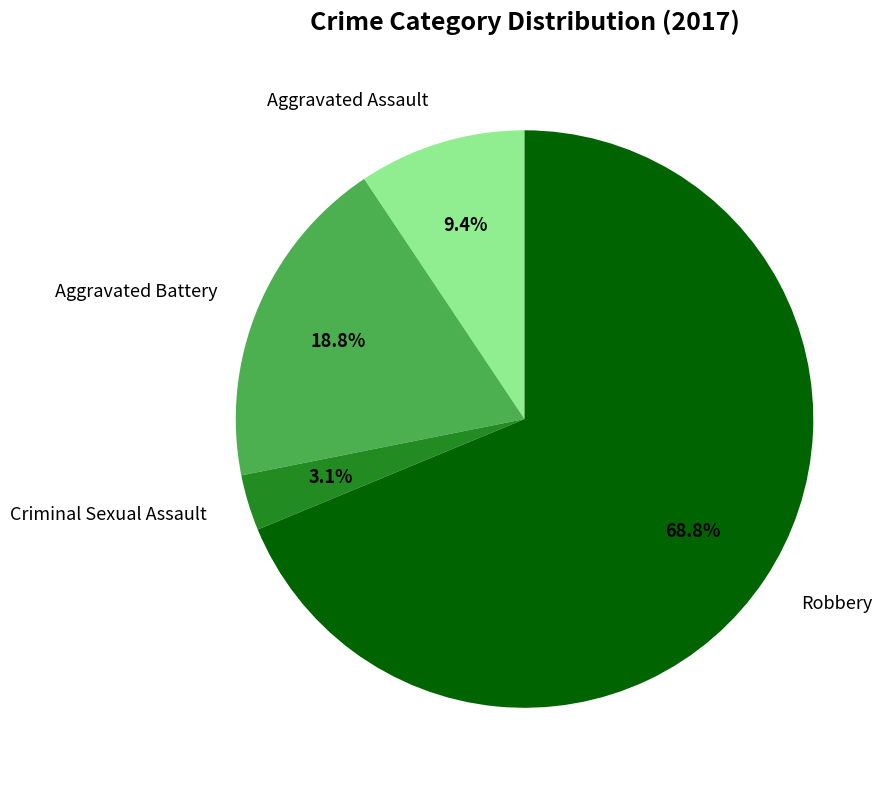

Which has a higher value, Robbery or Criminal Sexual Assault?

Robbery